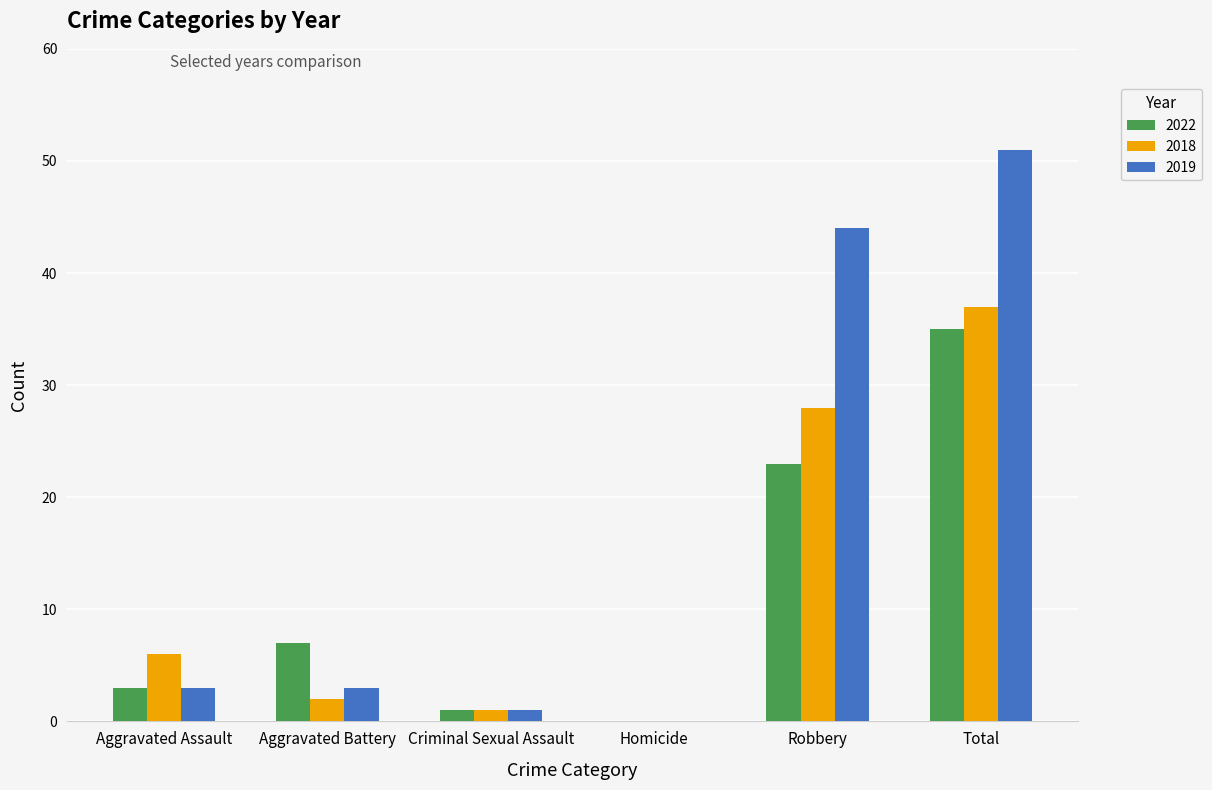

What is the approximate value of 2018 at Criminal Sexual Assault?

1